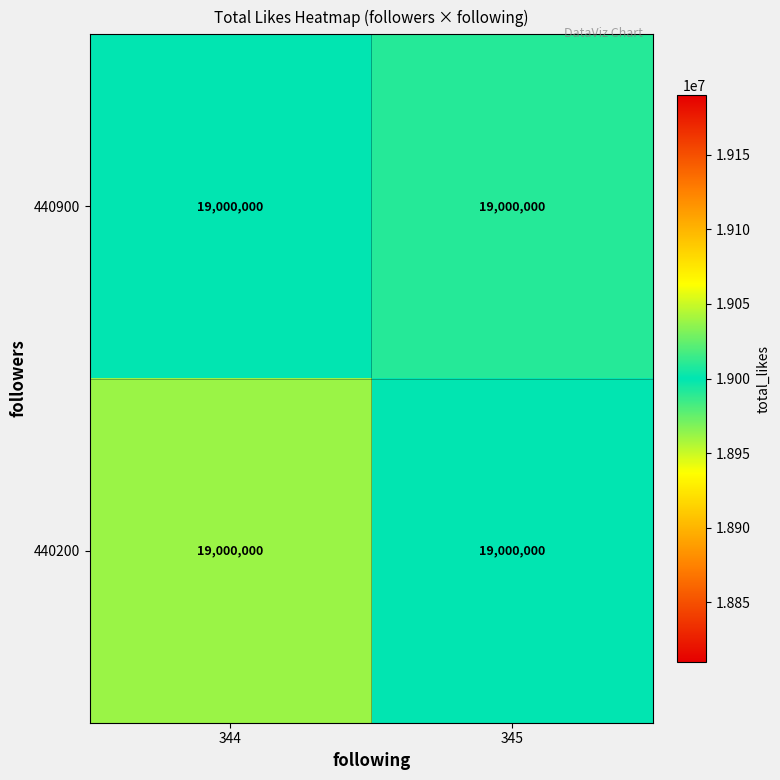

At which category is the sum across all series the highest?

345